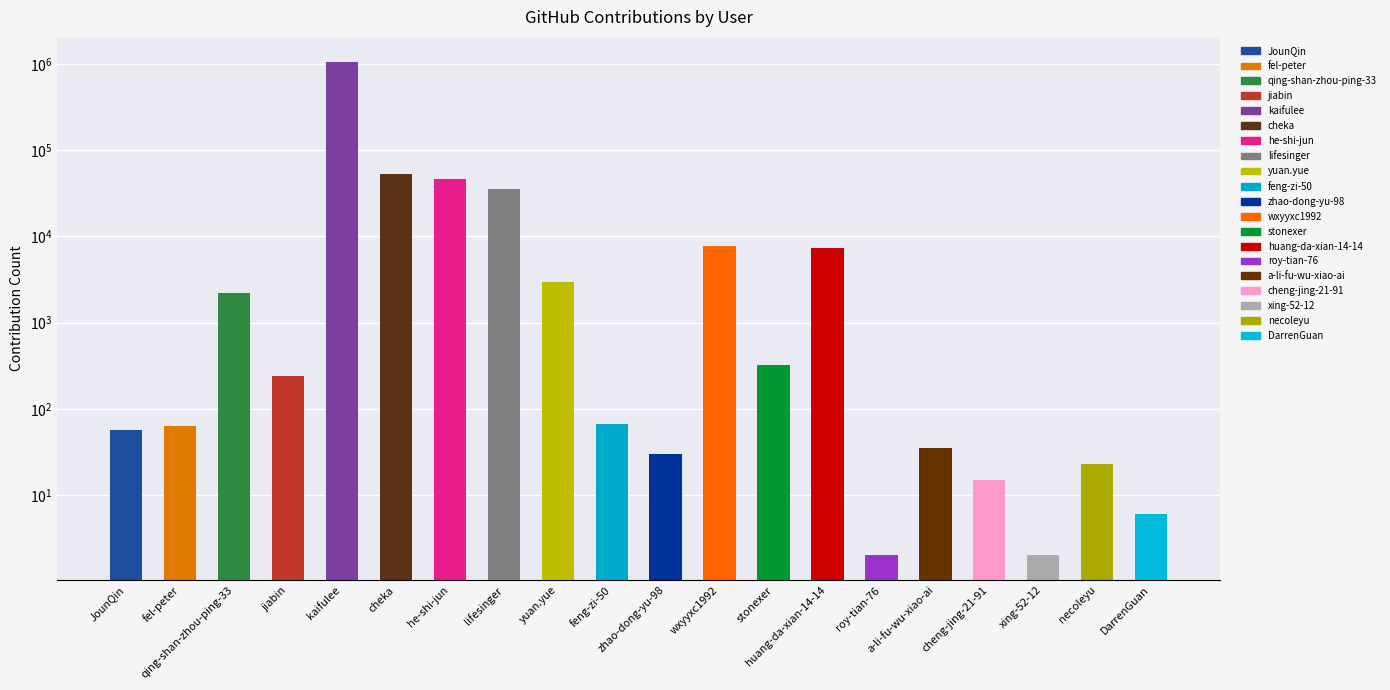

What is the difference between the second highest and minimum values?

52982